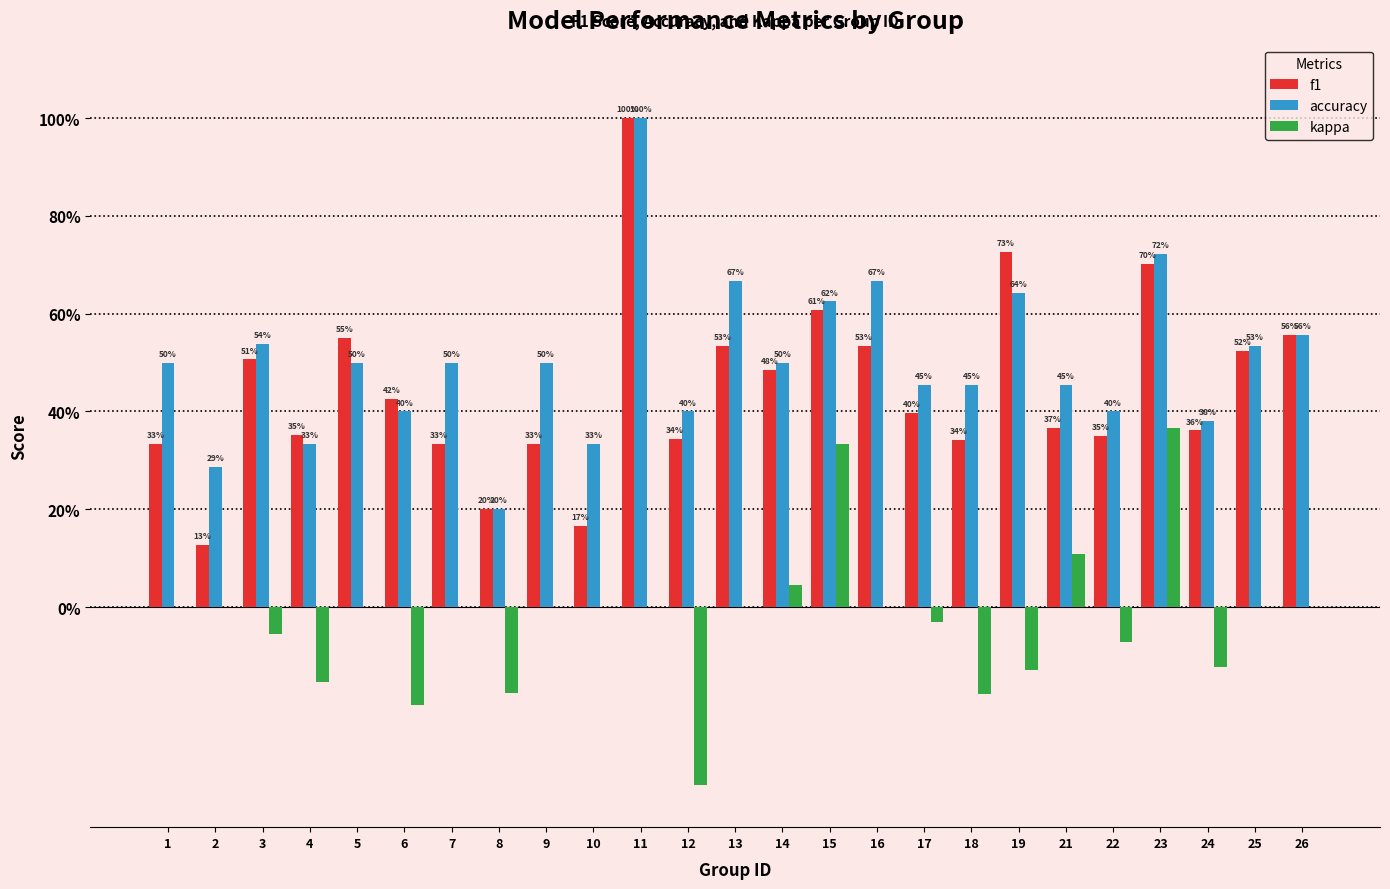

What are all the series names shown in the legend?

f1, accuracy, kappa